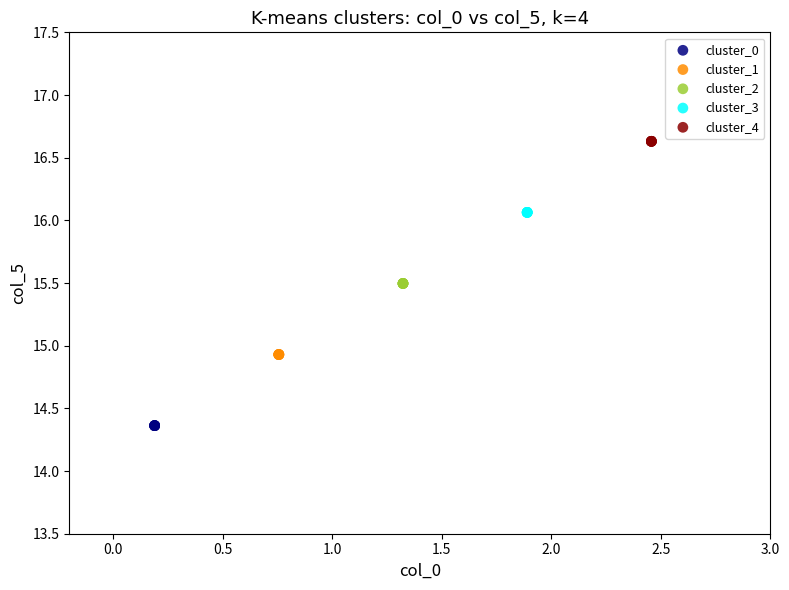

Which series contains the lowest Y value?

cluster_0